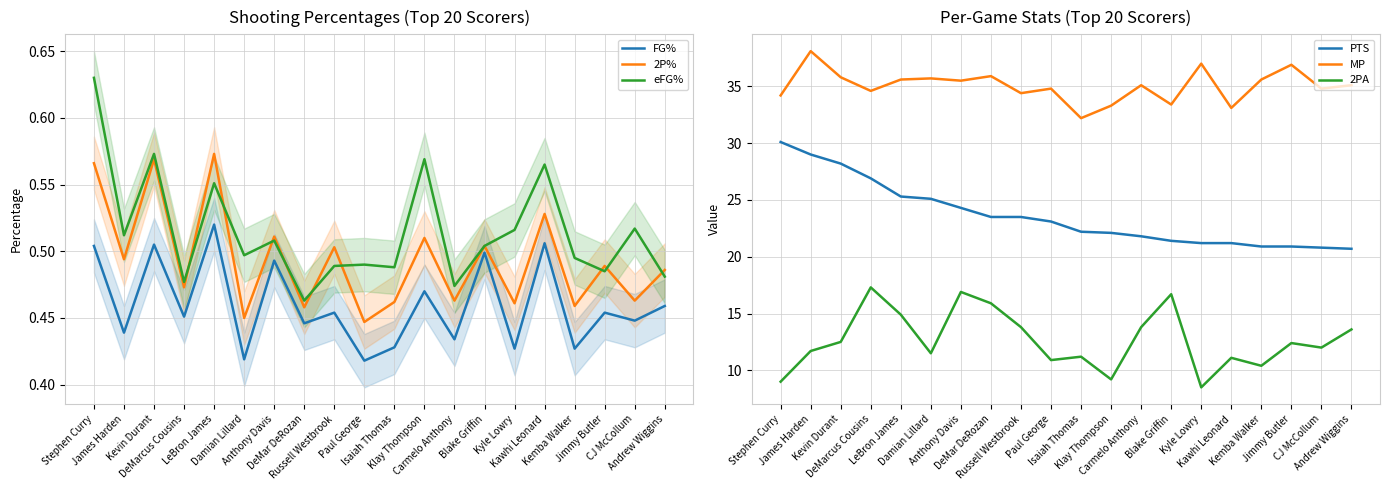

What is the label of the 12th point from the left?

Klay Thompson